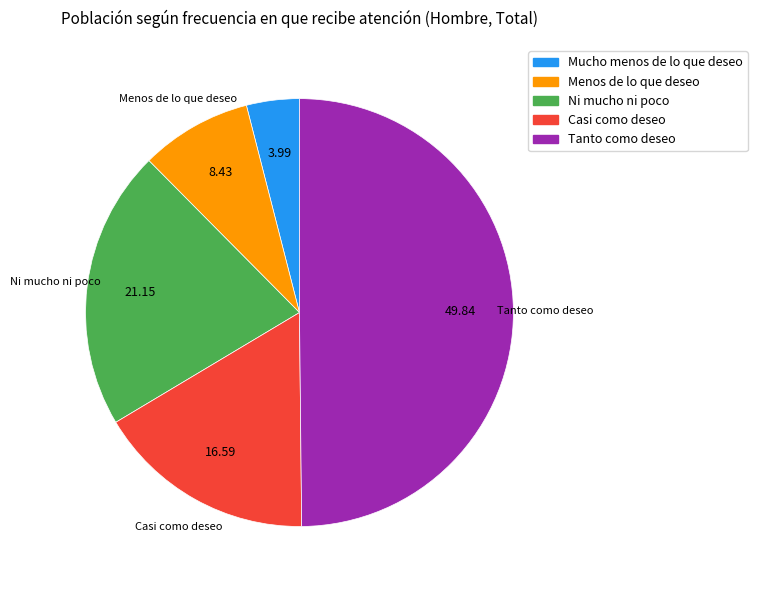

Is Casi como deseo the majority of the pie?

No